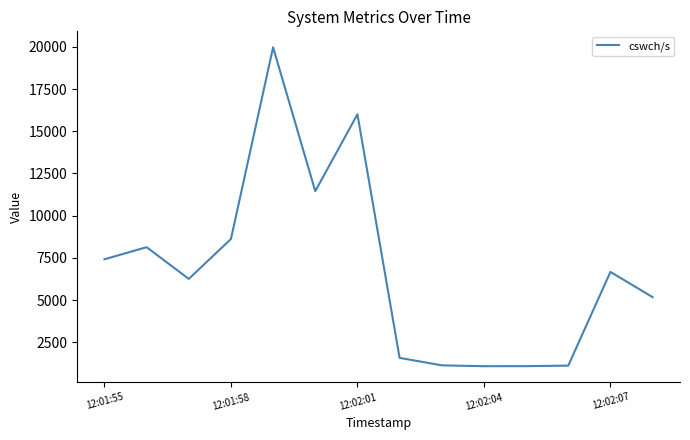

What is the maximum value shown in the chart?

19973